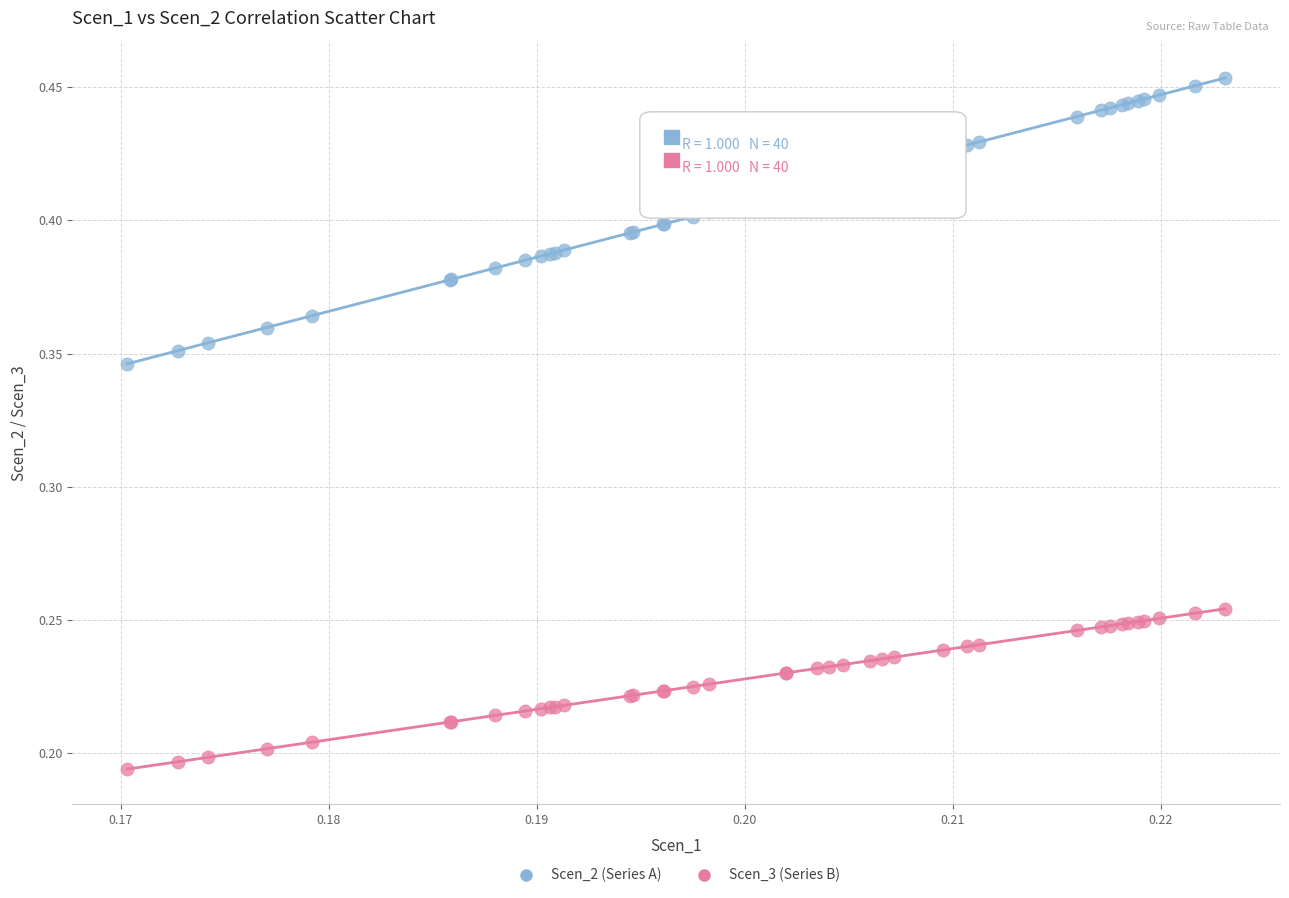

Which series reaches the minimum Y coordinate?

Scen_3 (Series B)